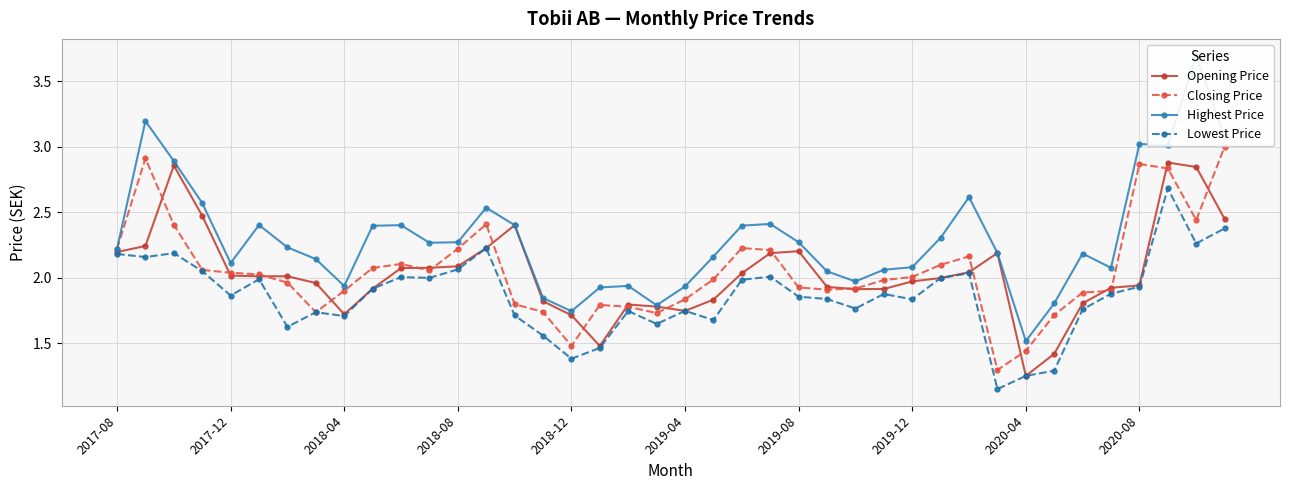

The Closing Price series shows 1.1 at 33. True or false?

False